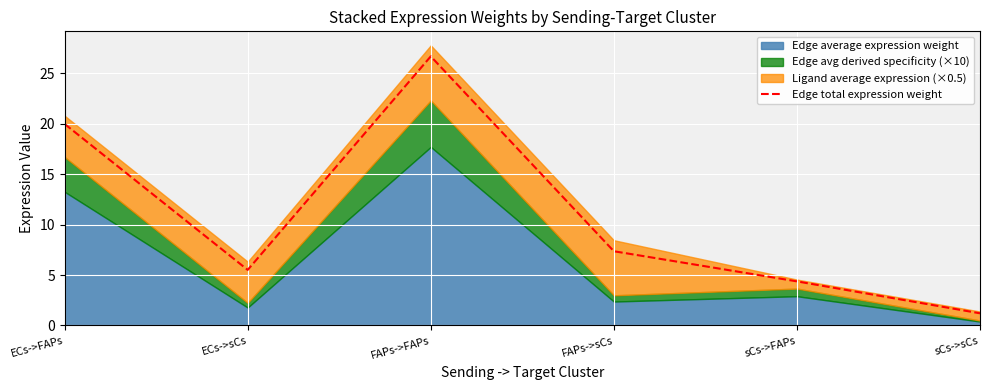

What is the label of the 3rd point from the left?

FAPs->FAPs